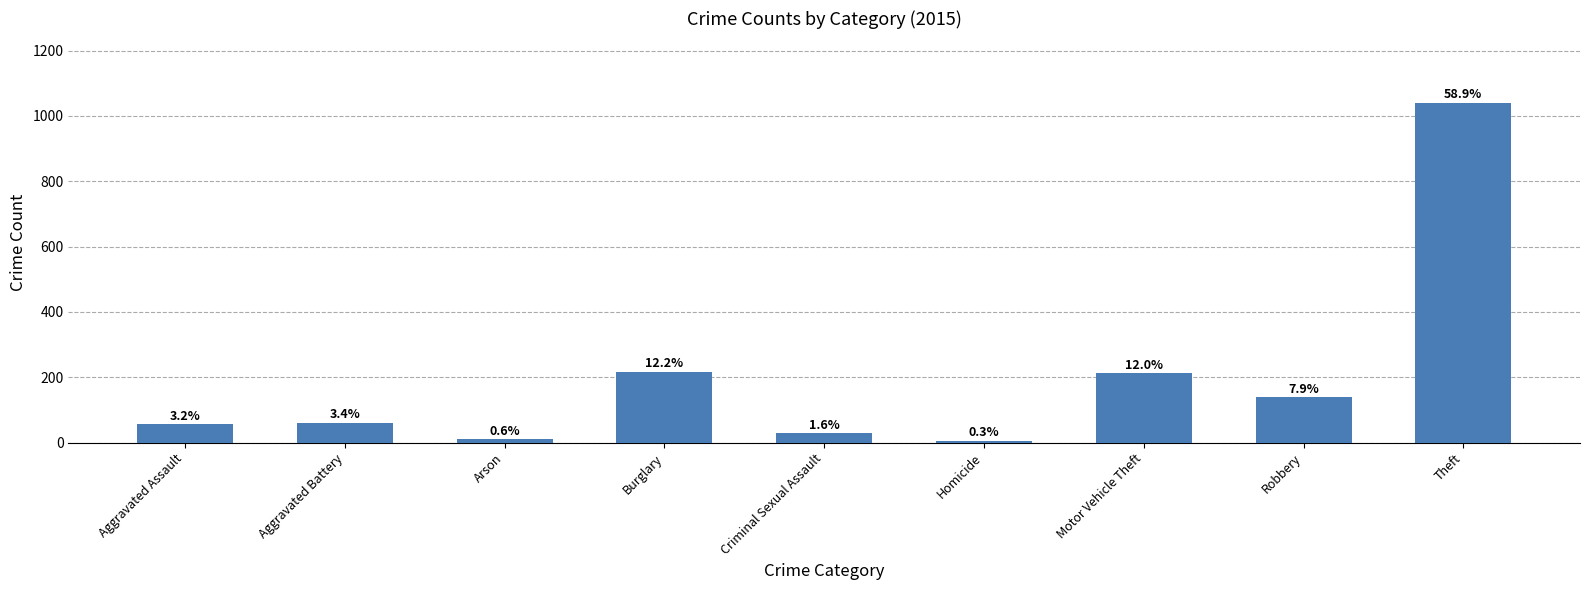

What position from the left is Arson?

3